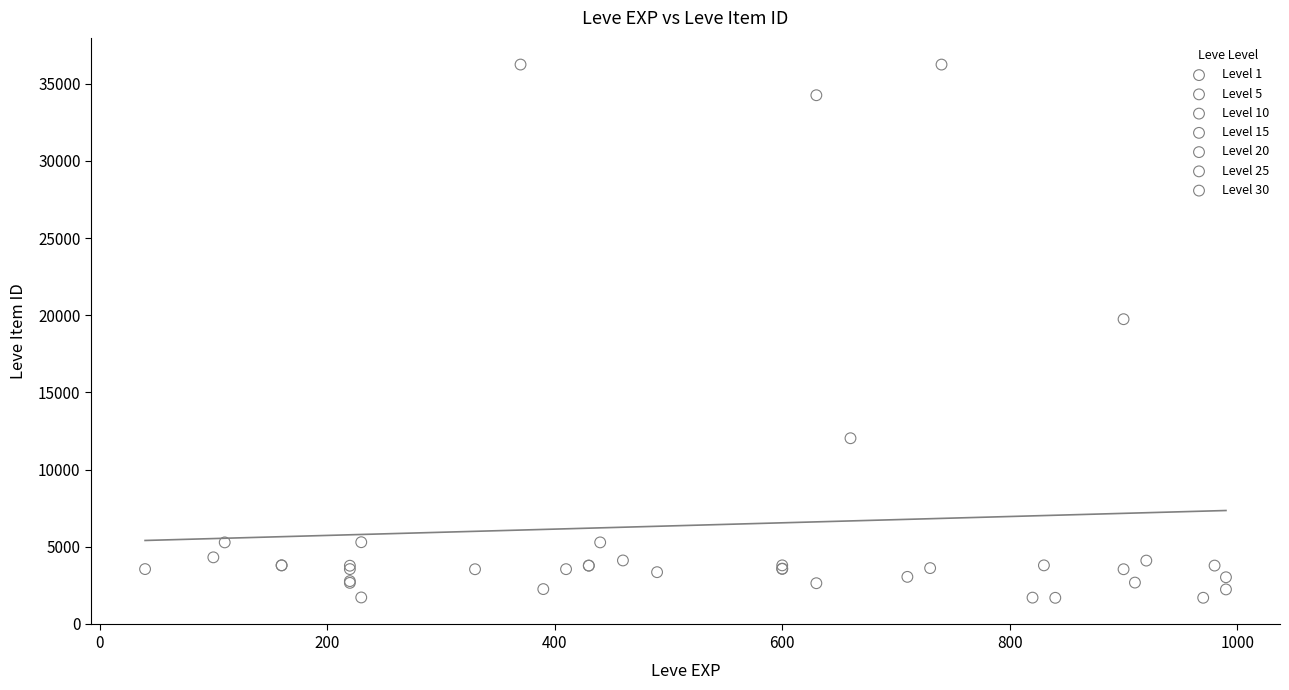

What are all the series names shown in the legend?

Level 1, Level 5, Level 10, Level 15, Level 20, Level 25, Level 30